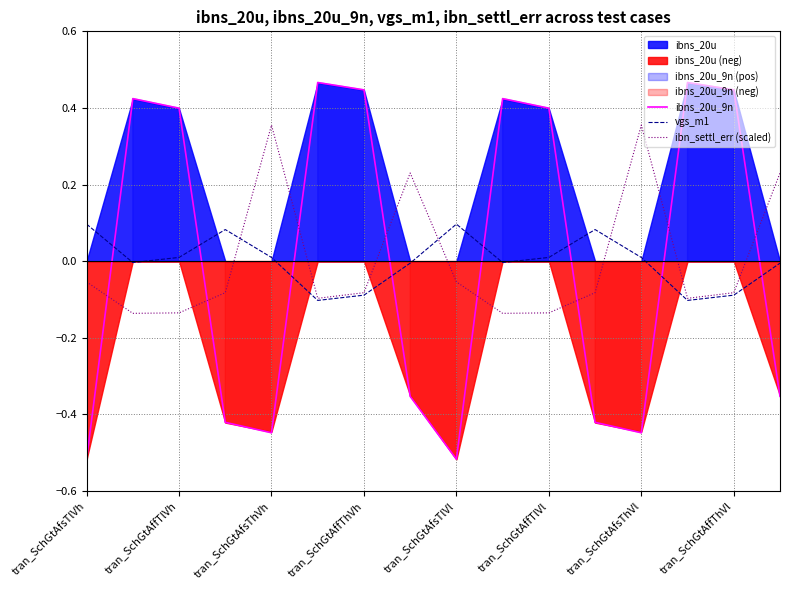

Is it true that ibns_20u_9n equals 0.4 at tran_SchGtAffTlVl?

True